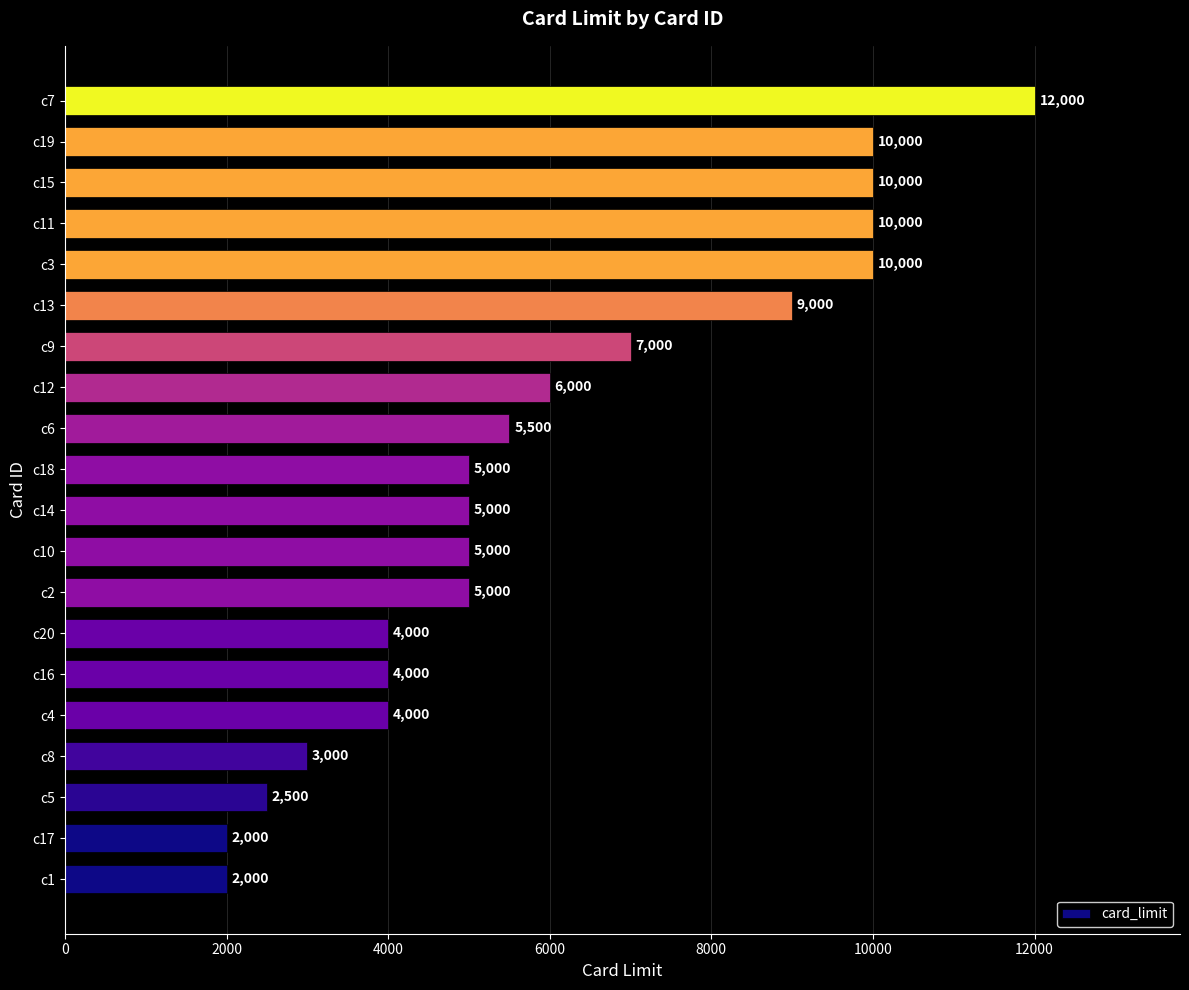

Where is the data nearest to the value 7000?

c9